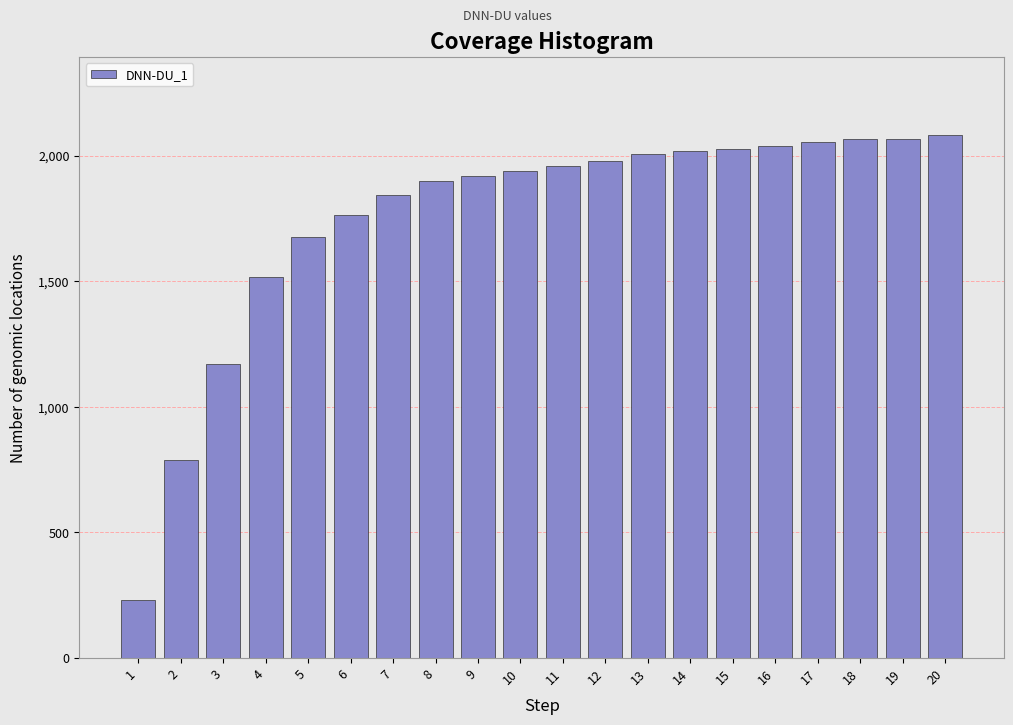

What is the value of the 8th bar from the left?

1900.0